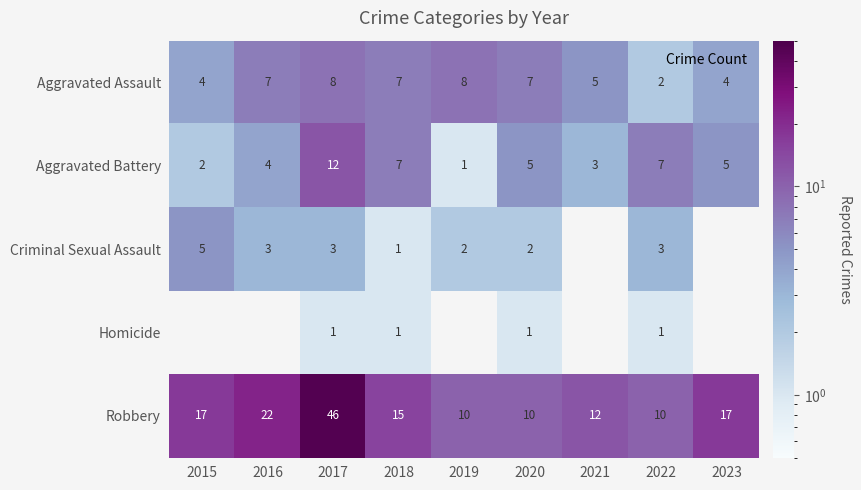

How many data points does each series have?

9